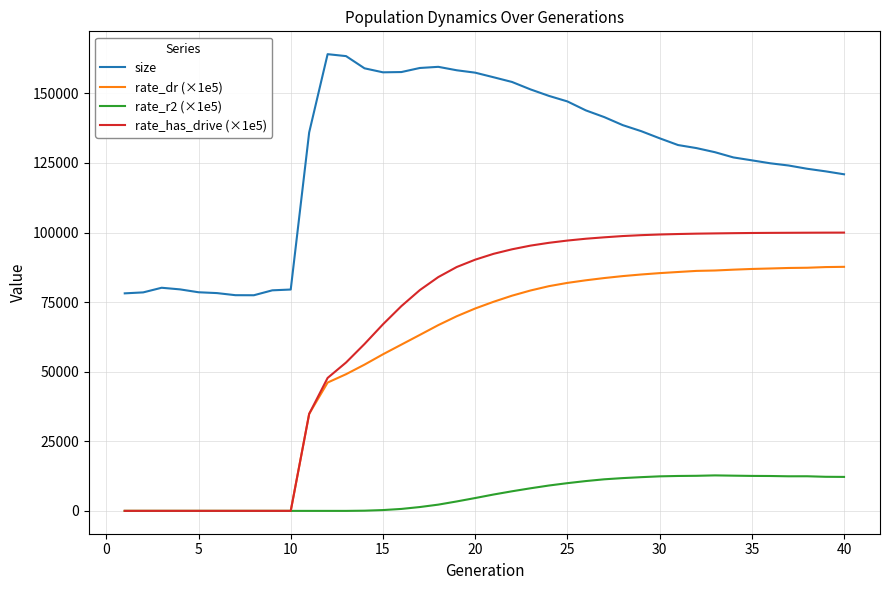

True or false: rate_r2 (×1e5) and size cross at least once.

False